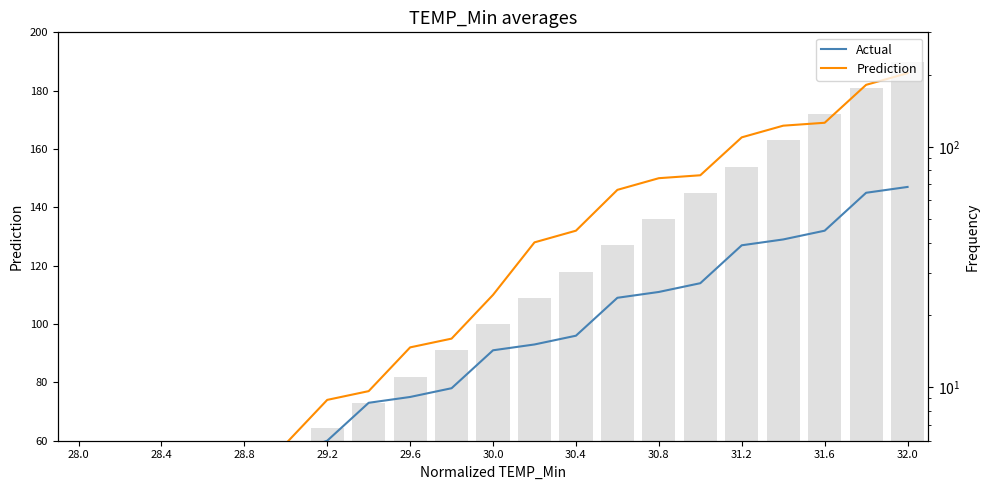

What is the value of the Actual bar at the 10th from the left?

78